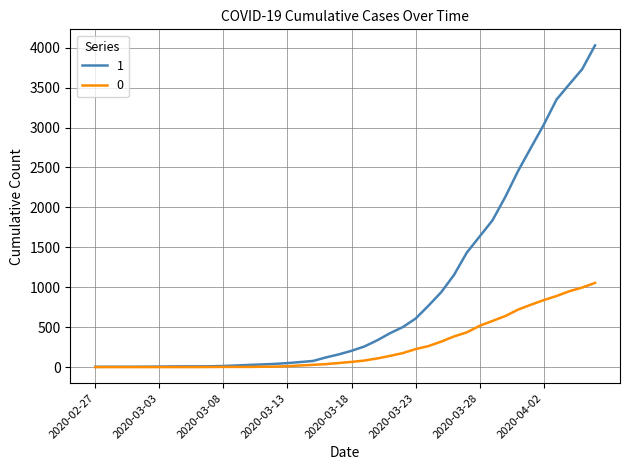

Rank the series by their maximum value, from lowest to highest.

0, 1